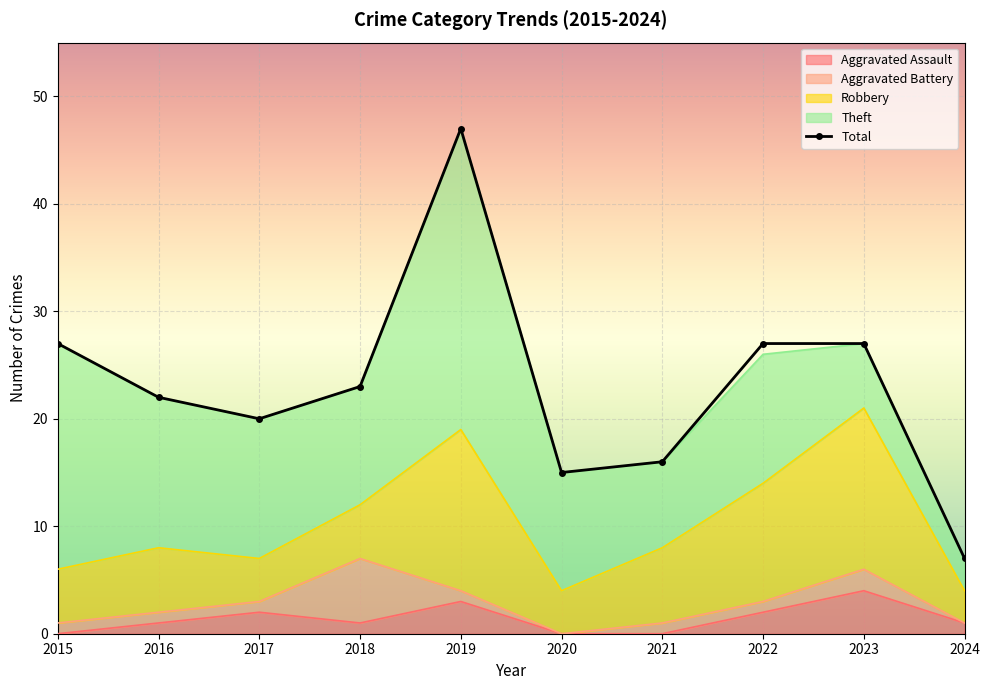

What is the value of the 9th point from the left?

27